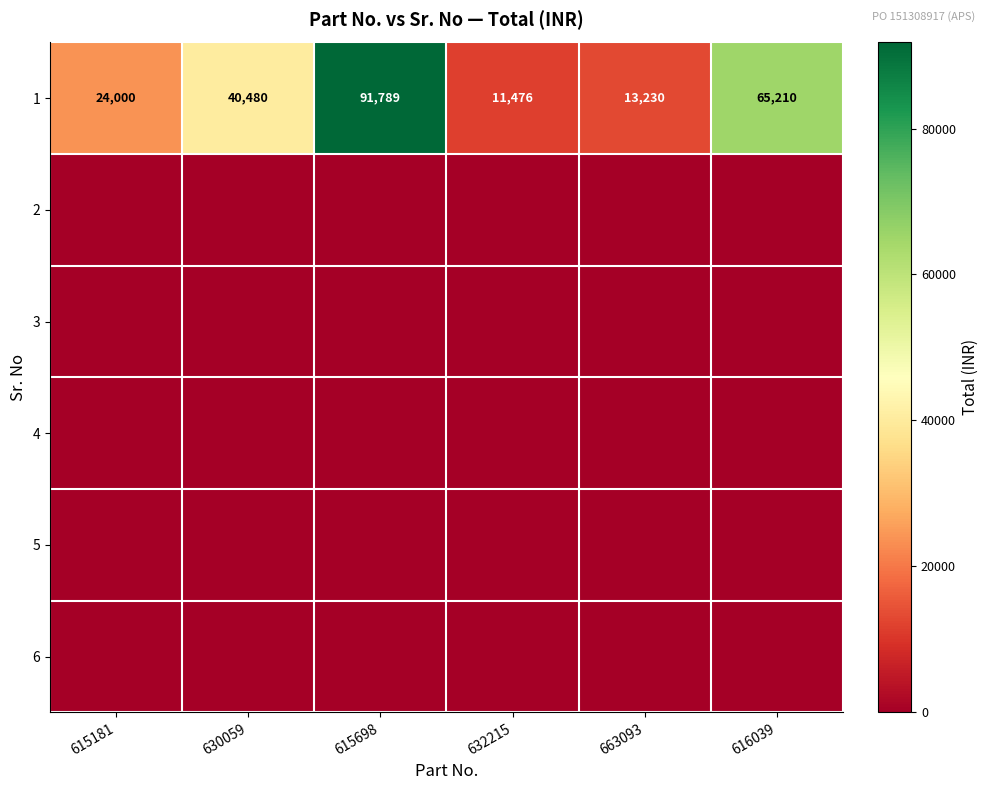

Rank the categories by 1 value from highest to lowest.

615698, 616039, 630059, 615181, 663093, 632215